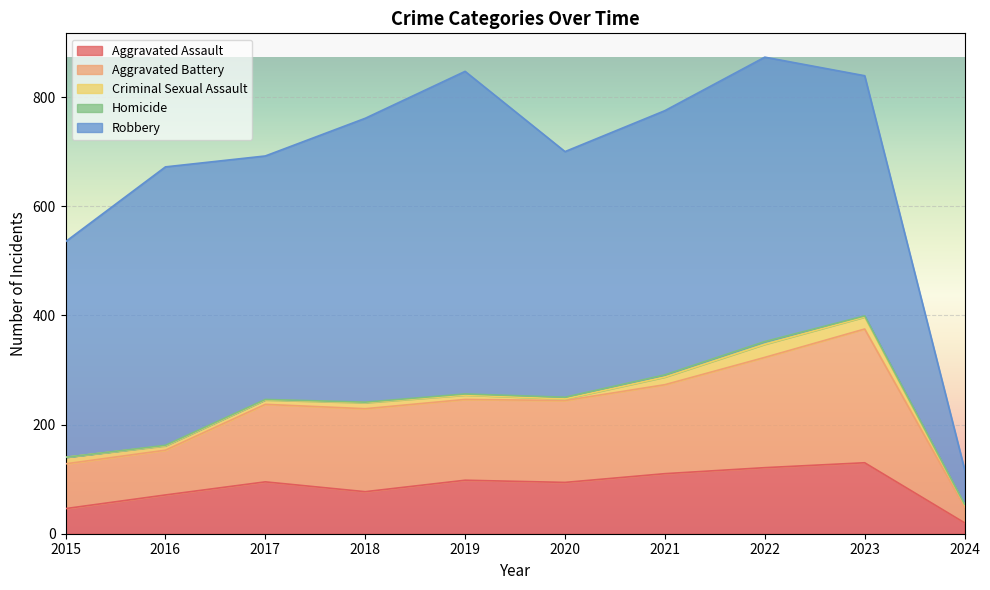

At which category is the sum across all series the highest?

2022